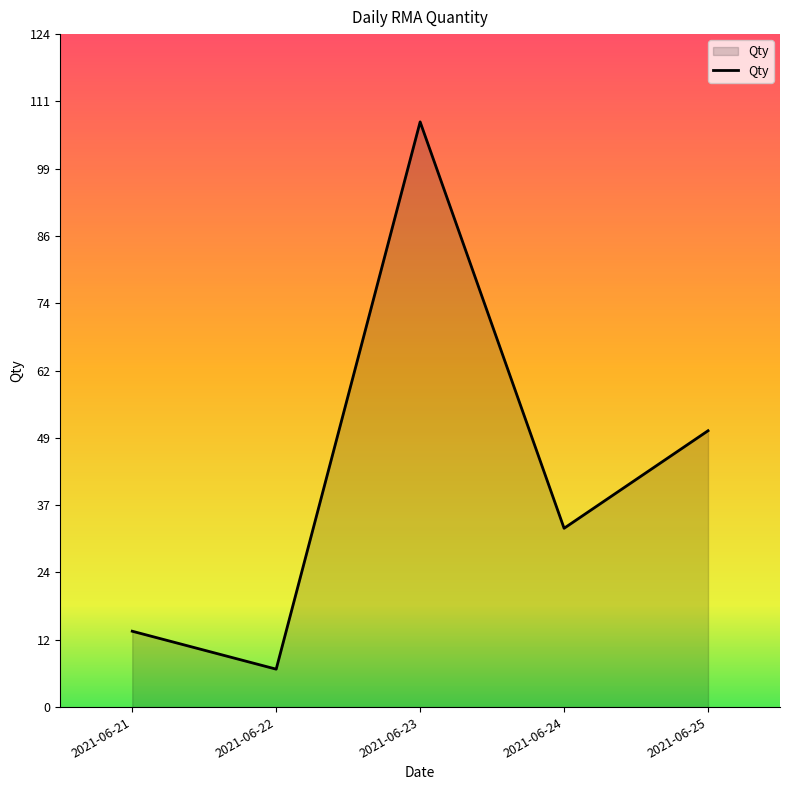

The chart shows a value of 1 at 2021-06-22. True or false?

False